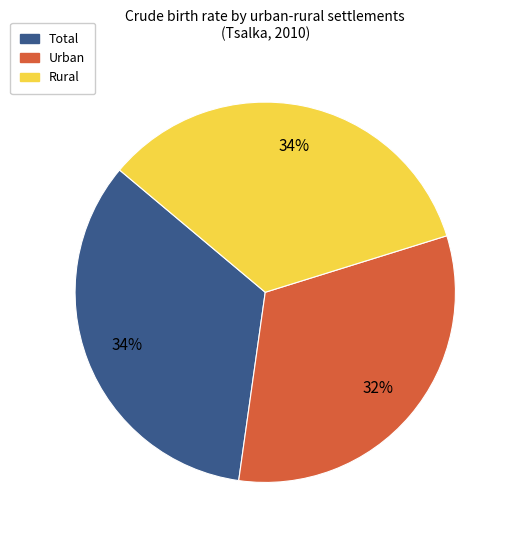

Is Rural the majority of the pie?

No